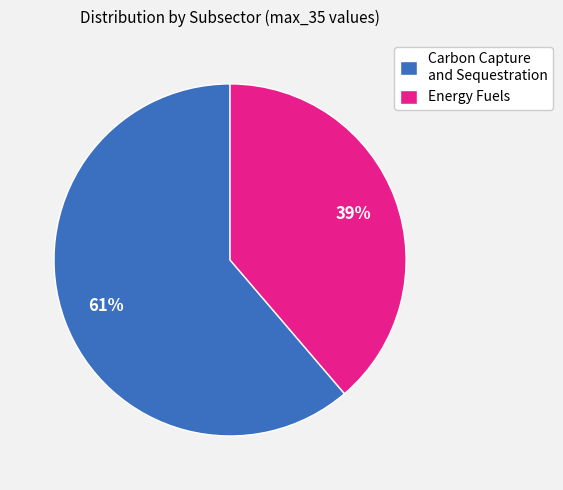

Is there any slice that represents more than half of the pie?

Yes